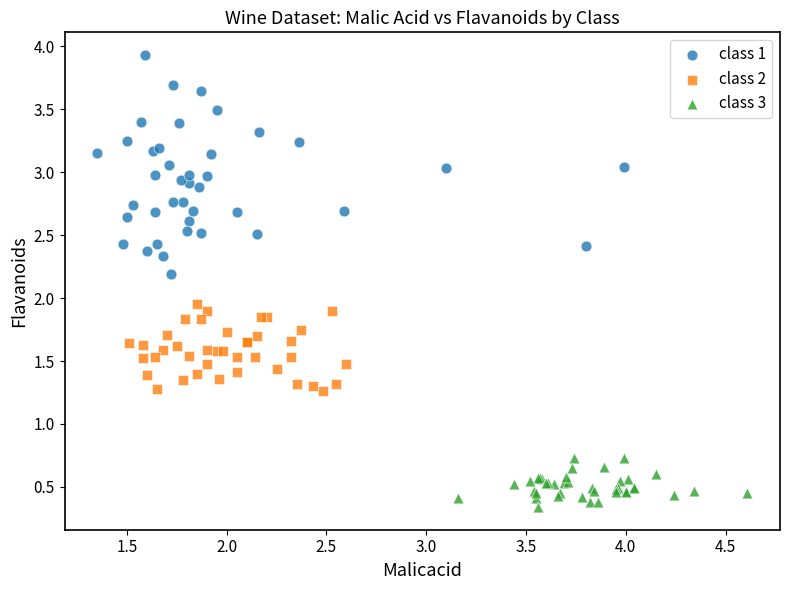

Which series reaches the maximum Y coordinate?

class 1